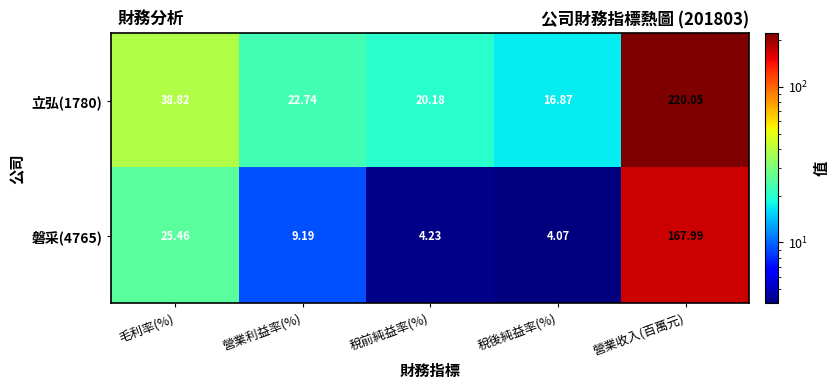

Where is 立弘(1780) nearest to the value 118?

毛利率(%)